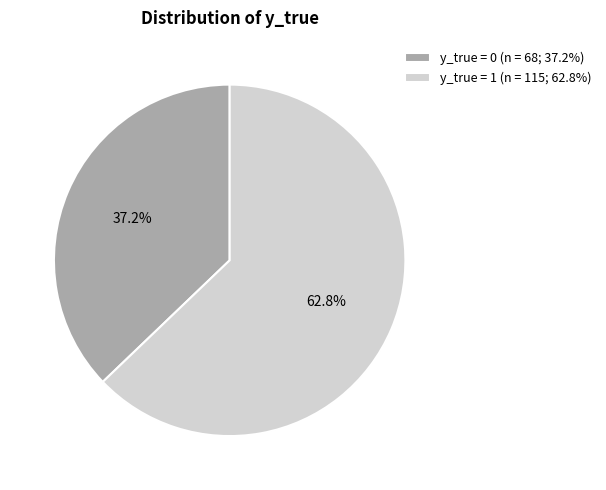

To the nearest percent, what percentage of the pie is y_true = 1?

63%